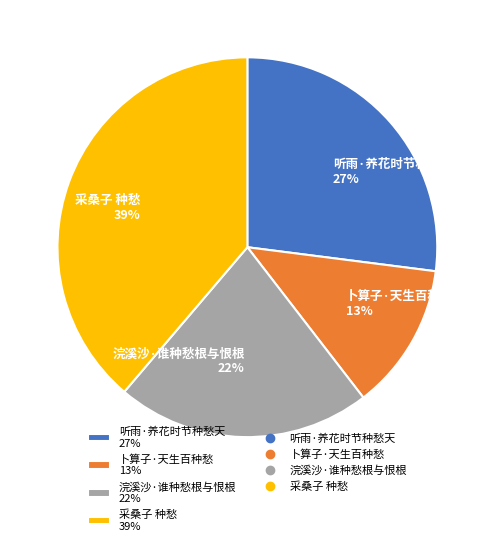

Is the sum of 卜算子·天生百种愁 13% and 听雨·养花时节种愁天 27% greater than half?

No